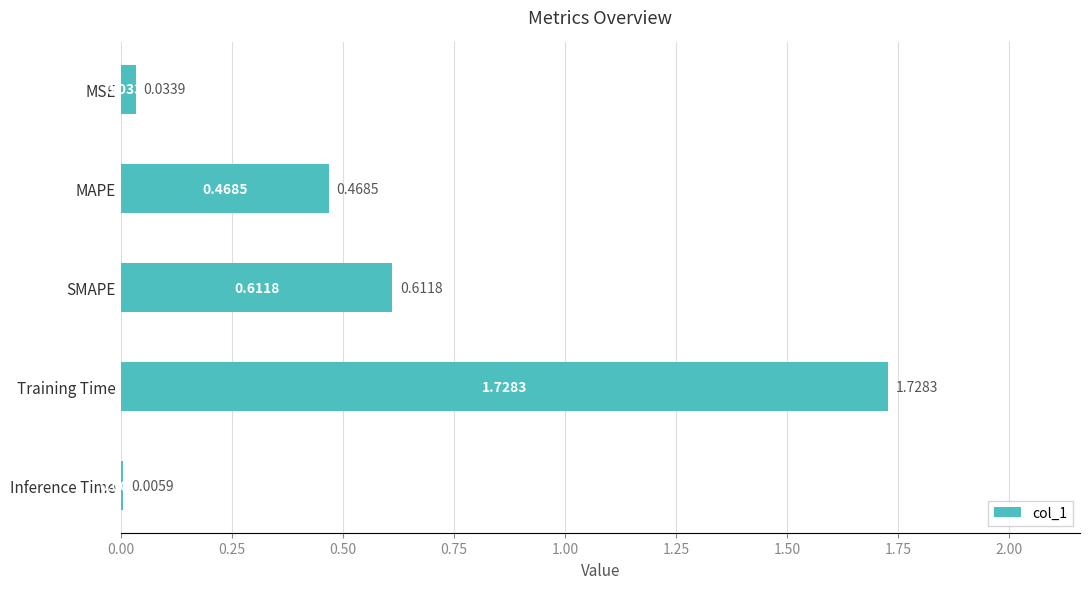

What is the change in value from MAPE to Training Time?

+1.3